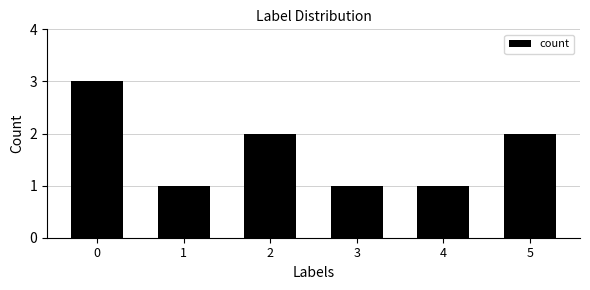

How many series are shown in this chart?

1